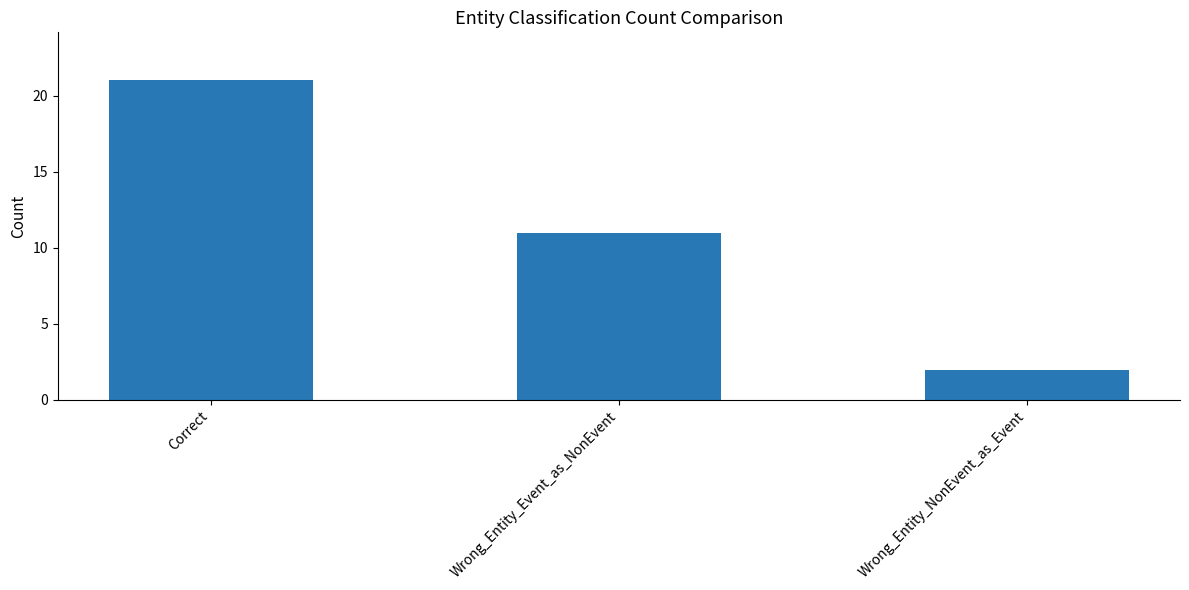

Reading left to right, extract all data points from this chart.

Correct=21	Wrong_Entity_Event_as_NonEvent=11	Wrong_Entity_NonEvent_as_Event=2